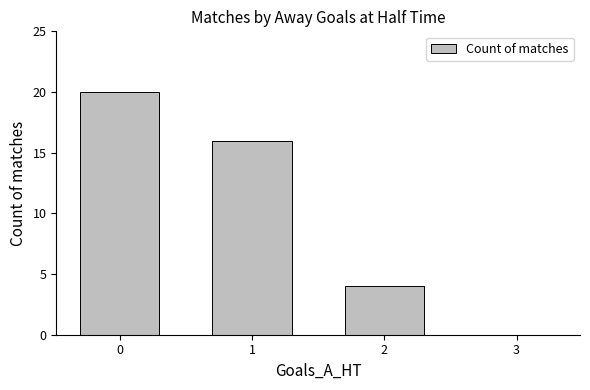

What is the maximum value shown in the chart?

20